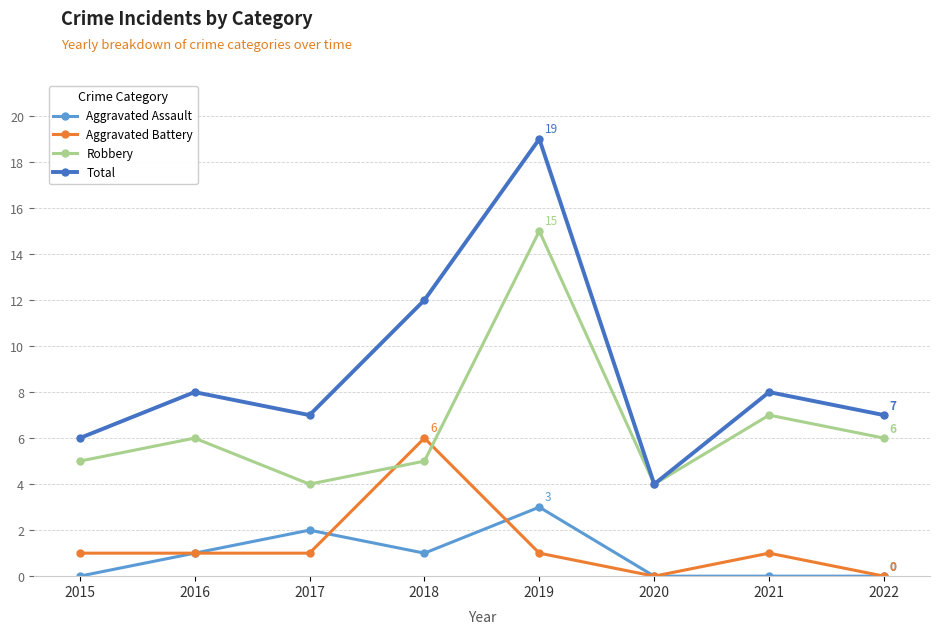

At which category does Robbery reach its first local valley?

2017